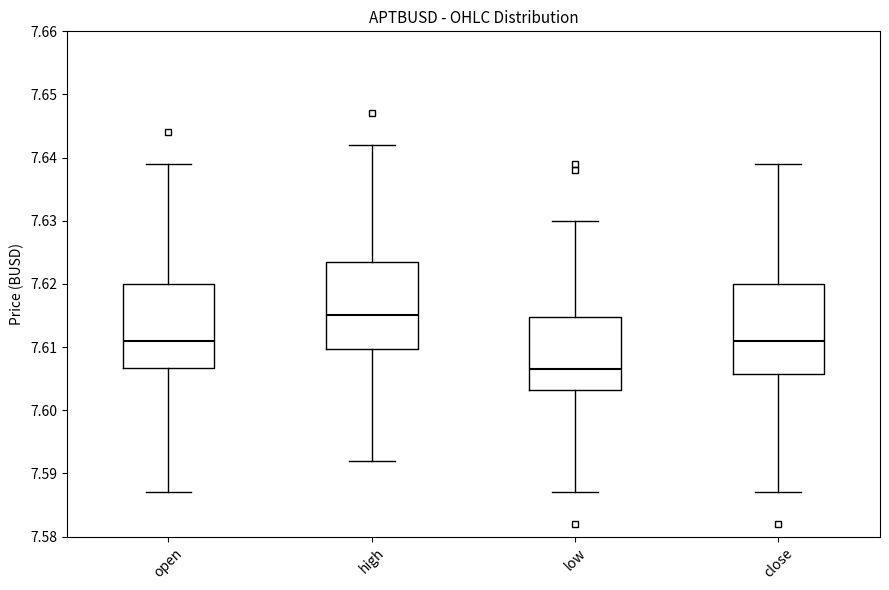

Where does the lower whisker of the box for low end on the y-axis? The values are not printed on the chart, so give them approximately, as read against the axis.

7.587